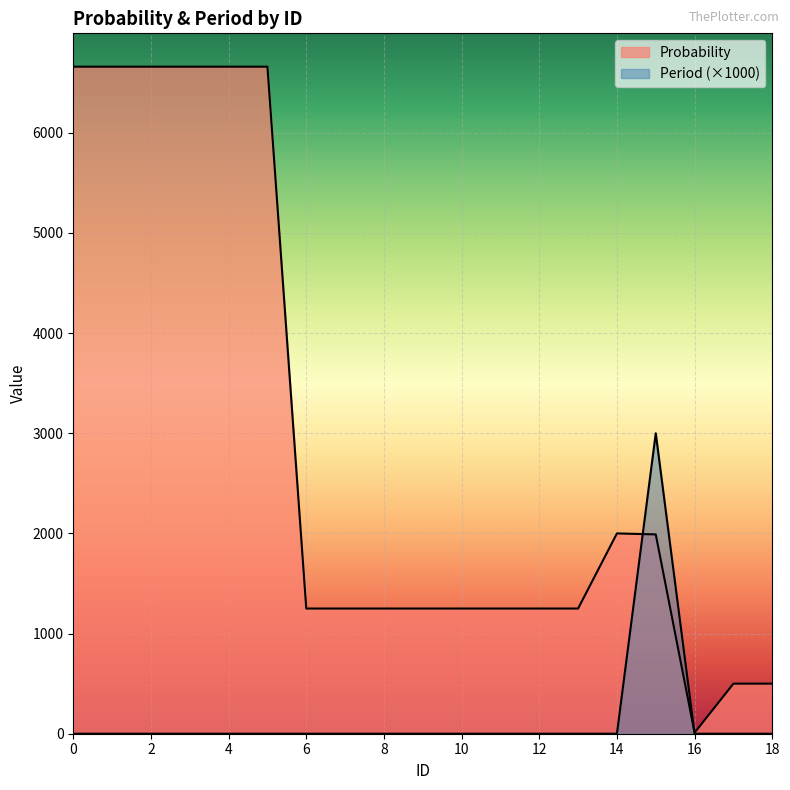

What is the difference between the maximum and second lowest values in the Probability series?

6160.0